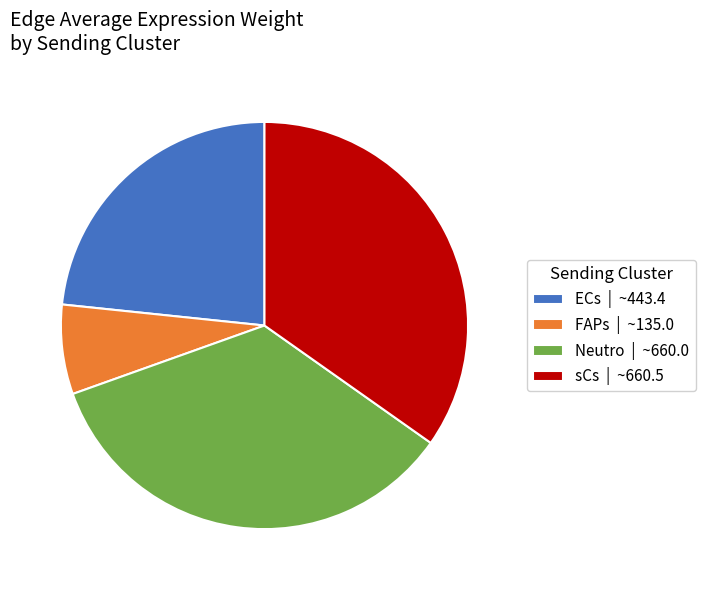

Combined, do ECs | ~443.4 and Neutro | ~660.0 account for over 50%?

Yes